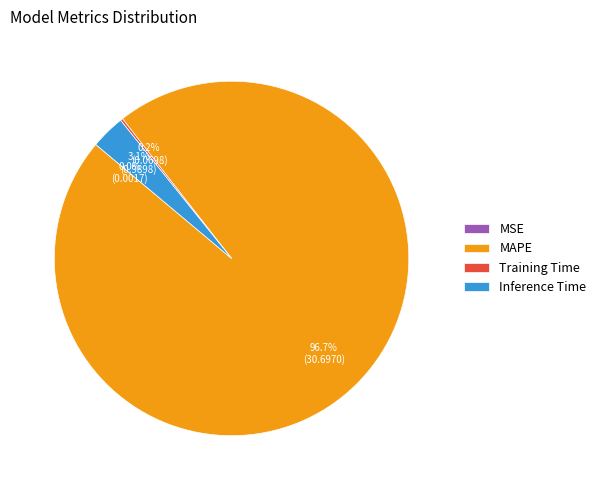

How much of the chart is everything except MAPE?

3.3%